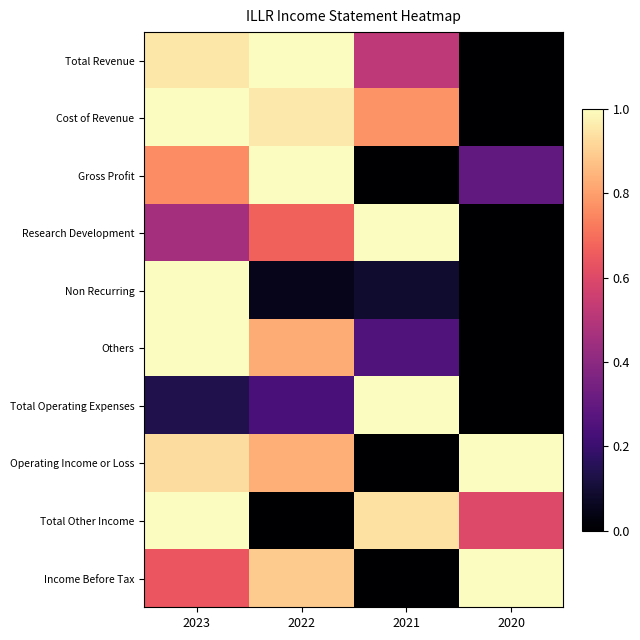

Between 2021 and 2020, which is larger?

2021